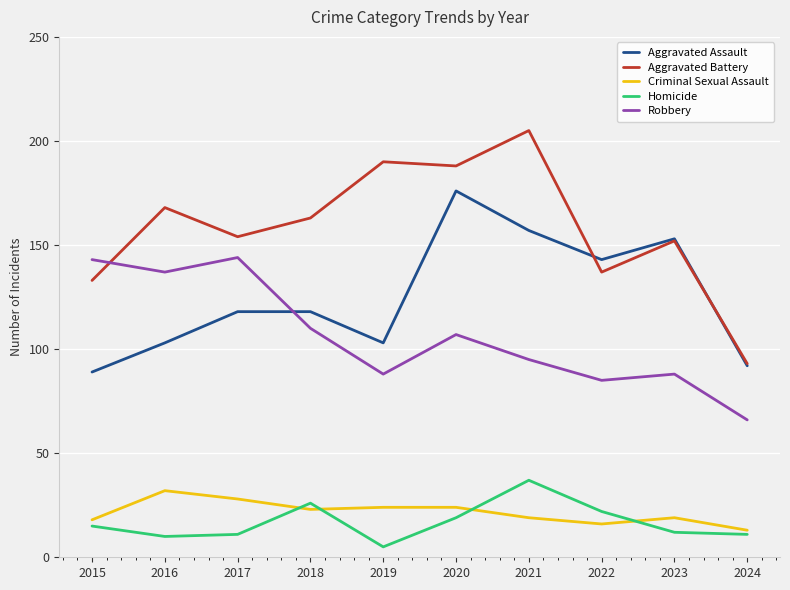

Which series changed the most between 2023 and 2024?

Aggravated Assault